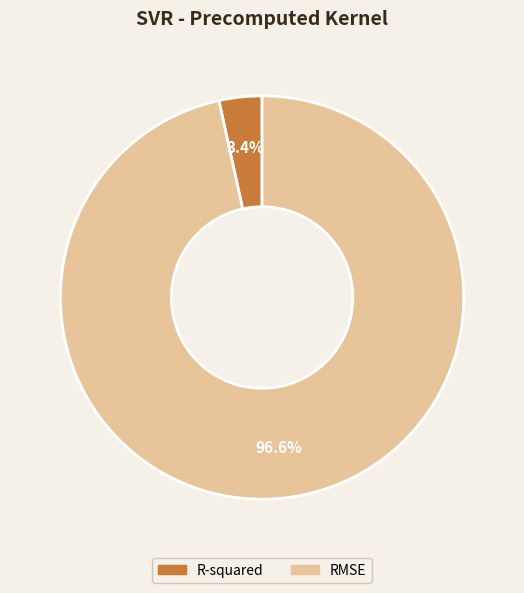

Is it true that R-squared is 11% of the pie?

False